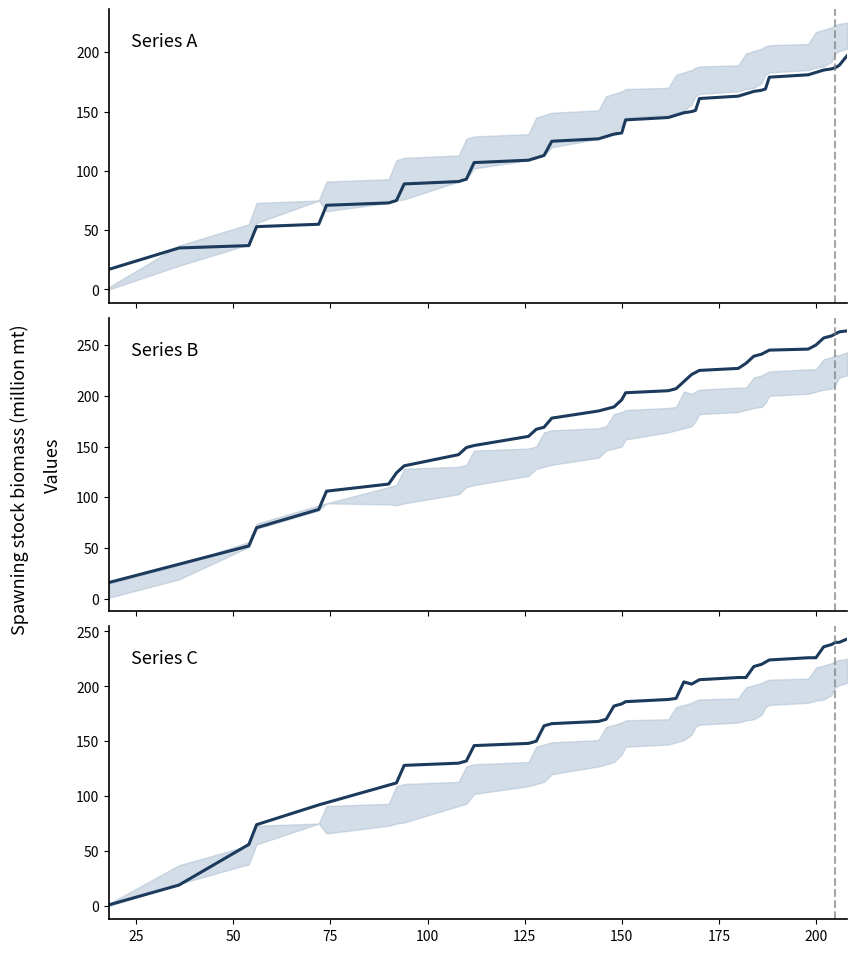

True or false: col_6 has more than 1 points higher than both neighbors.

False